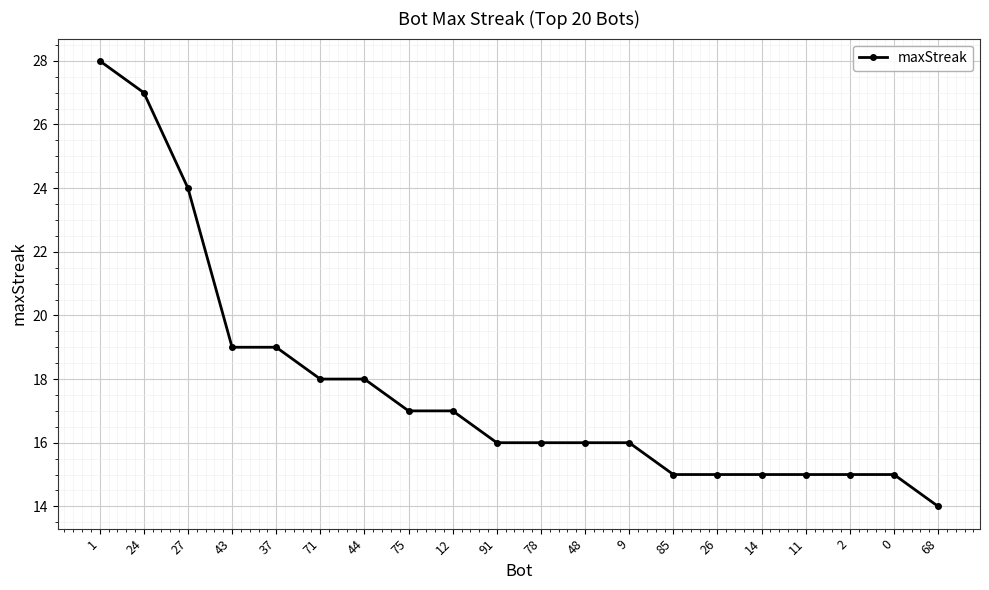

Approximately how many times larger is the value at 78 compared to 14?

1.1